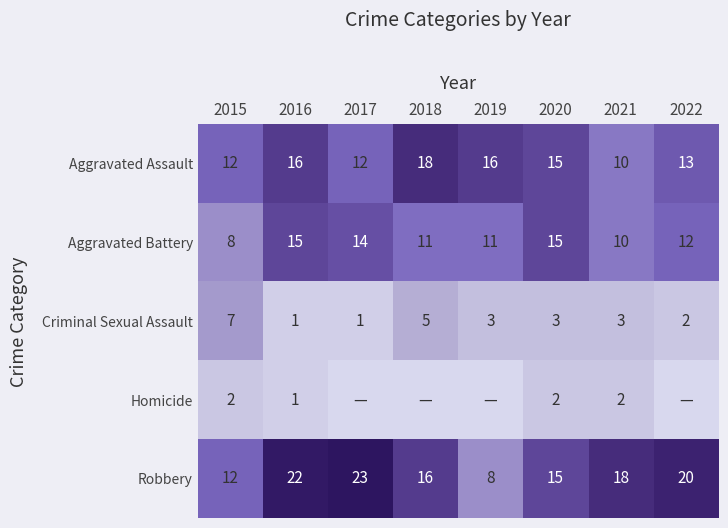

What is the difference between the Robbery values at 2015 and 2021?

6